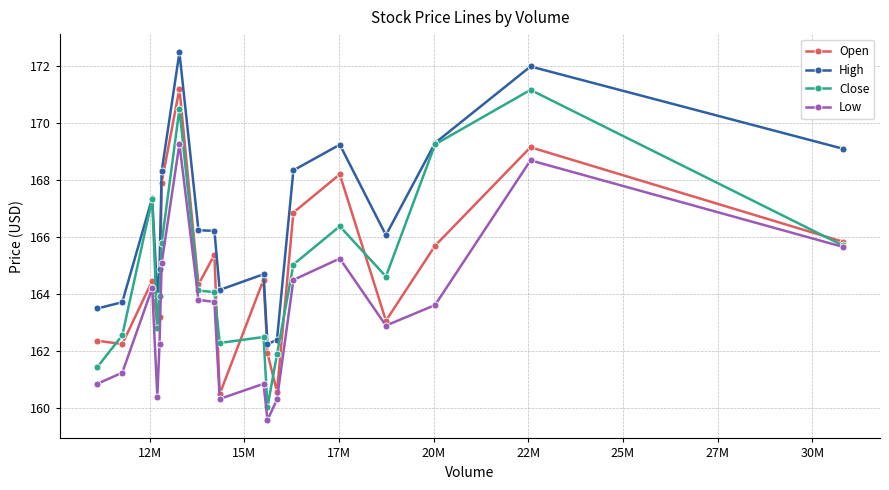

What is the average value of the Open series?

164.8